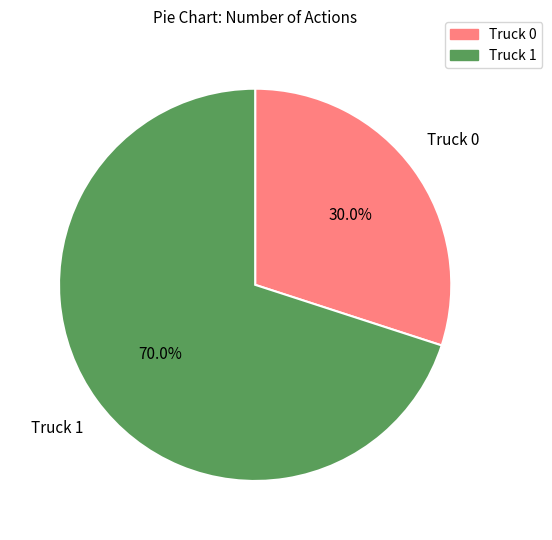

What is the largest slice in the pie chart?

Truck 1